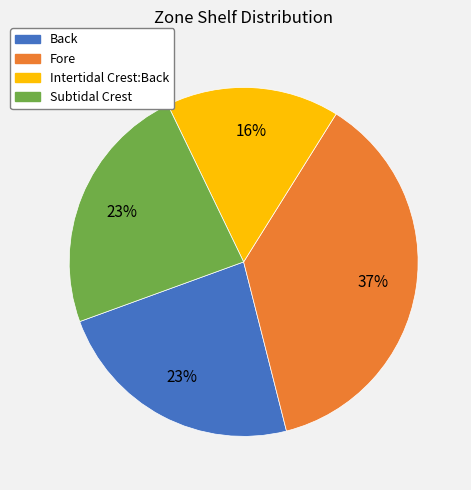

To the nearest percent, what is the combined percentage of Subtidal Crest and Intertidal Crest:Back?

39%